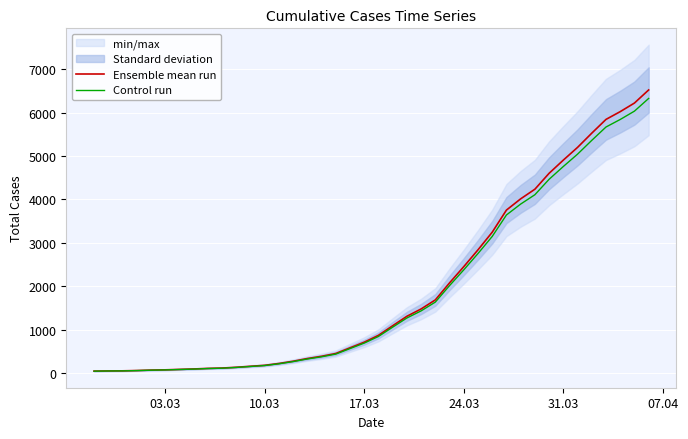

True or false: Ensemble mean run and Control run cross at least once.

False